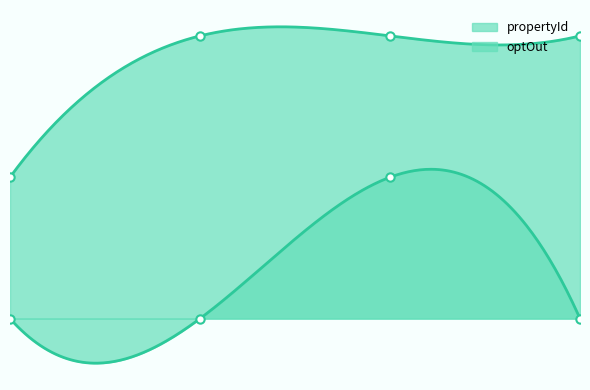

How many lines are shown in the chart?

2